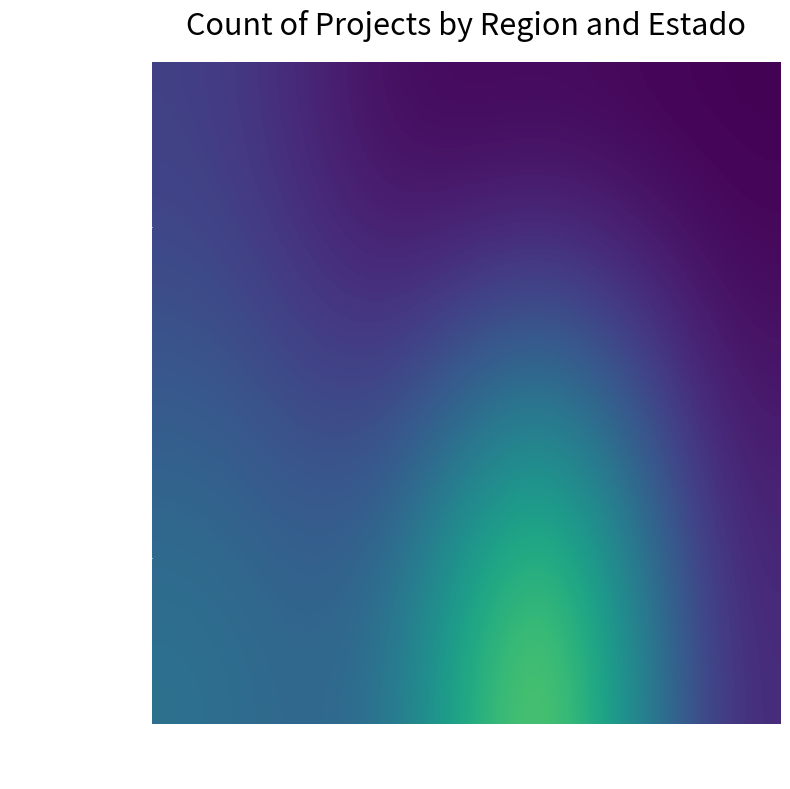

How many data points does each series have?

4